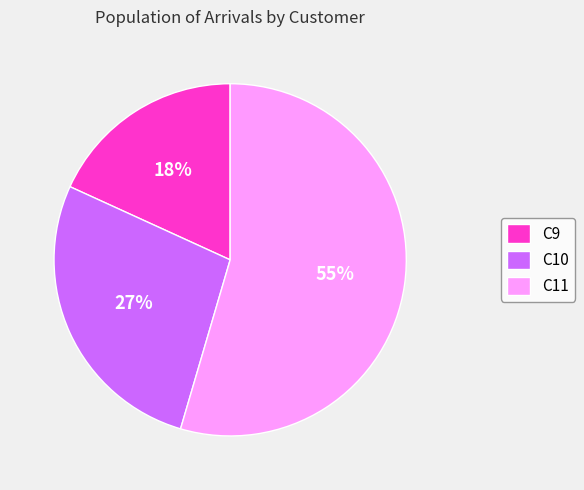

Which category has the smallest portion of the pie?

C9